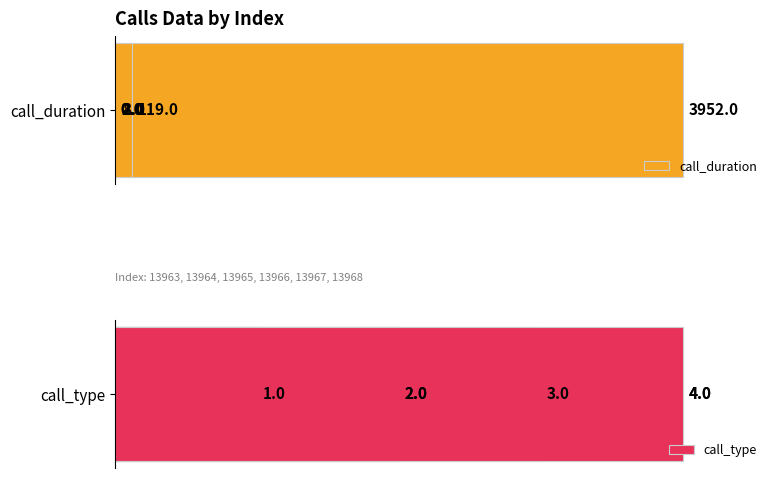

Is it true that call_type equals 3 at 4000?

False